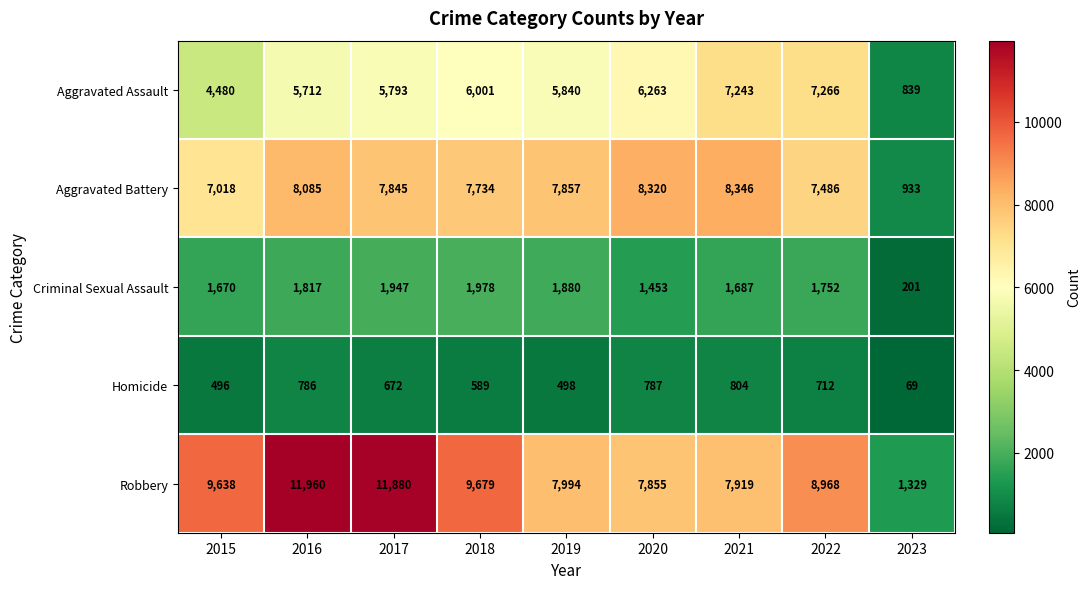

Rank the series at 2015 from lowest to highest value.

Homicide, Criminal Sexual Assault, Aggravated Assault, Aggravated Battery, Robbery